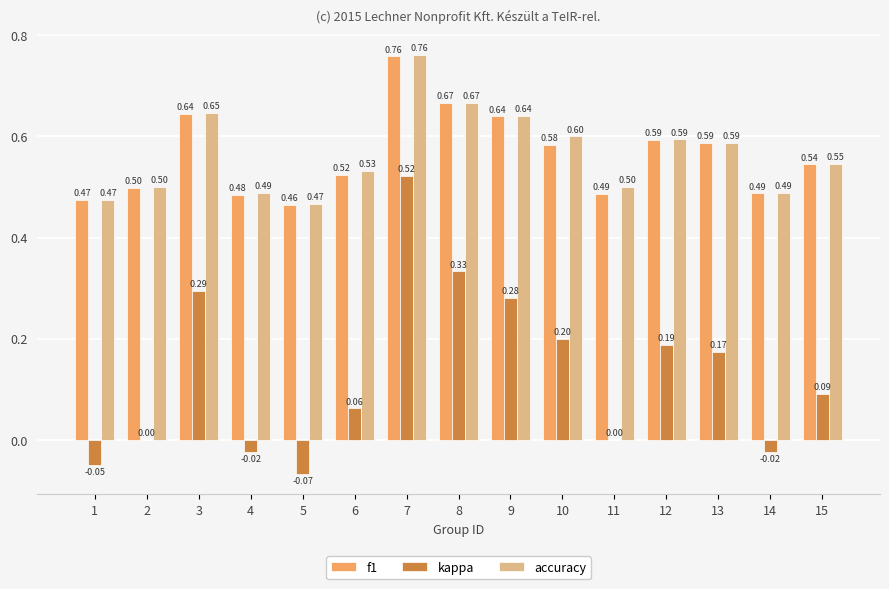

Where is accuracy nearest to the value 0?

5